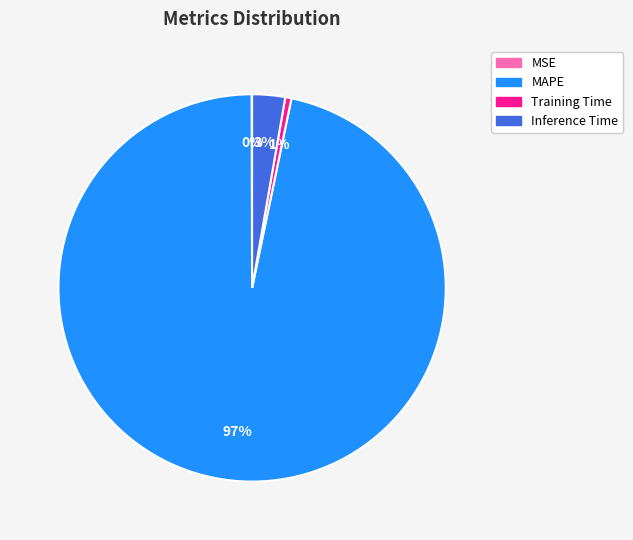

What is the largest slice in the pie chart?

MAPE